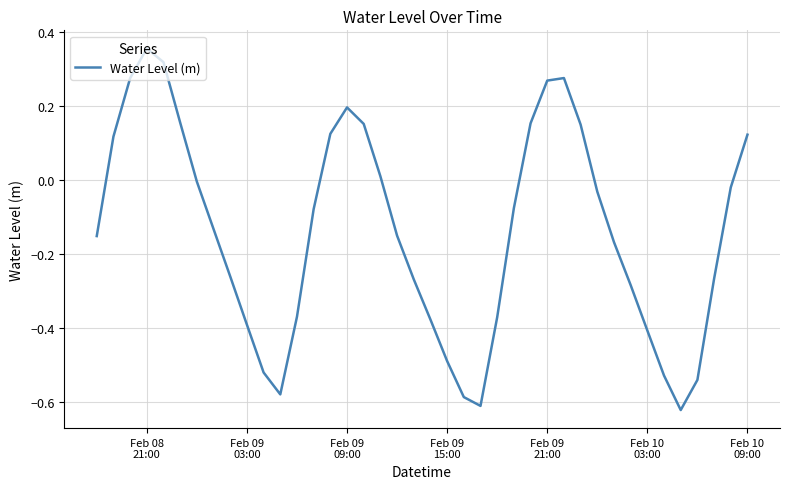

What is the difference between the maximum and minimum values?

1.0